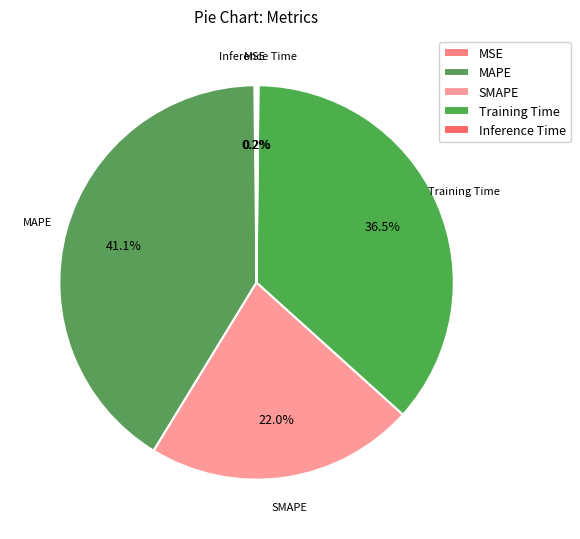

Which has a higher value, MAPE or SMAPE?

MAPE